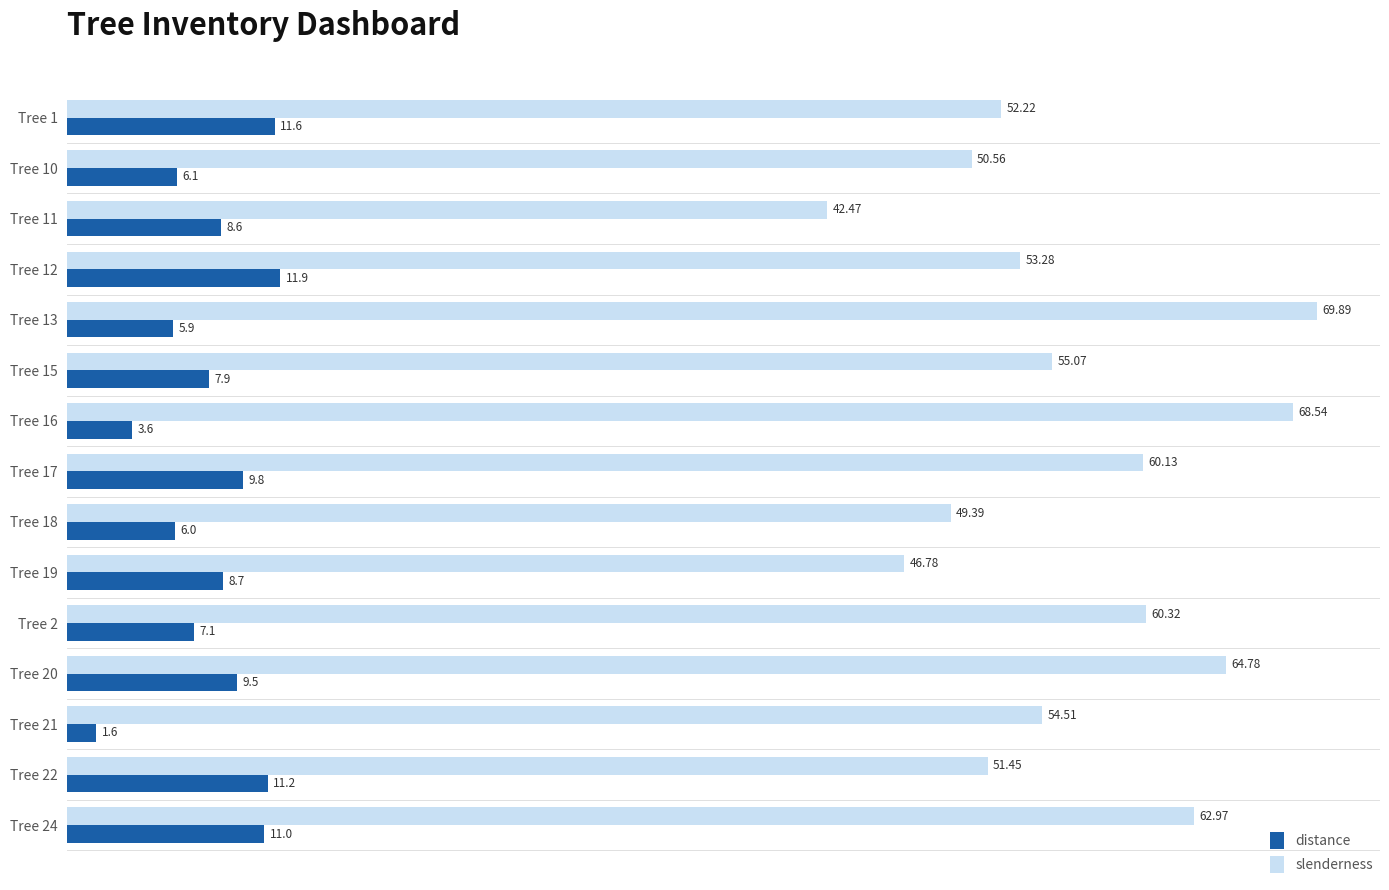

Which series has the largest total across all categories?

slenderness